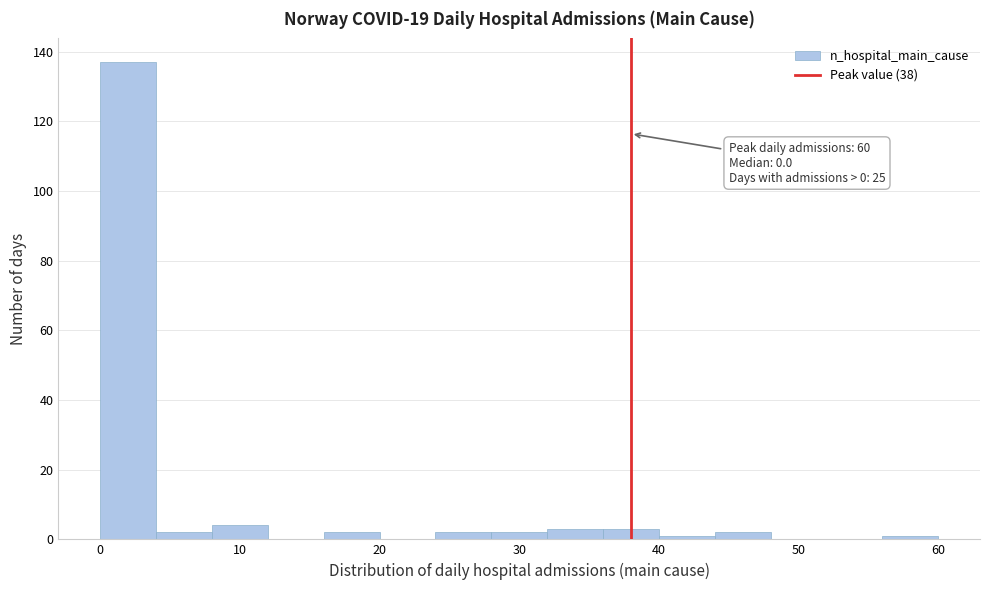

Over which range of the x-axis is the bar tallest?

0 to 4